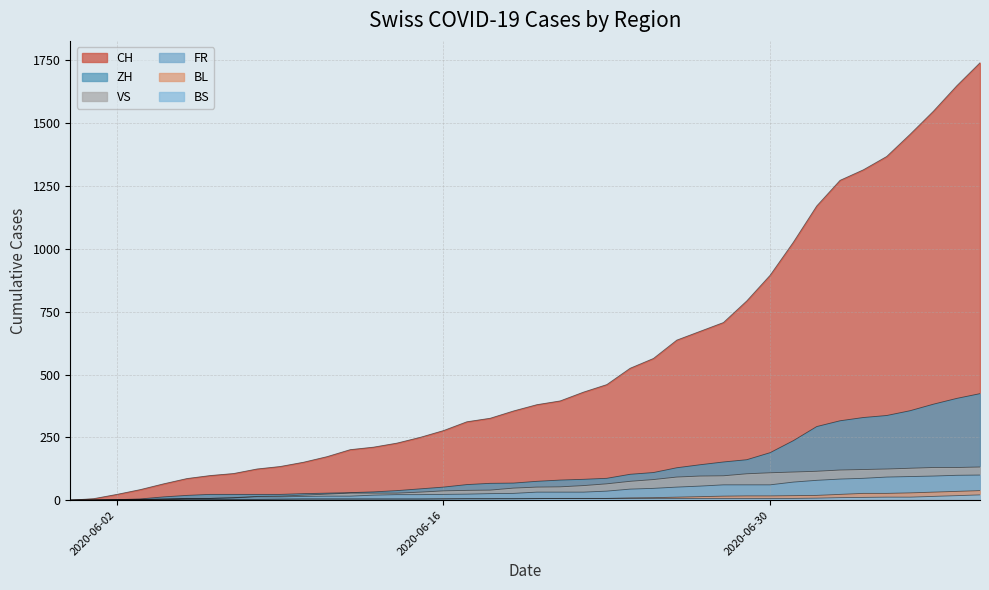

Count the number of categories in the chart.

40